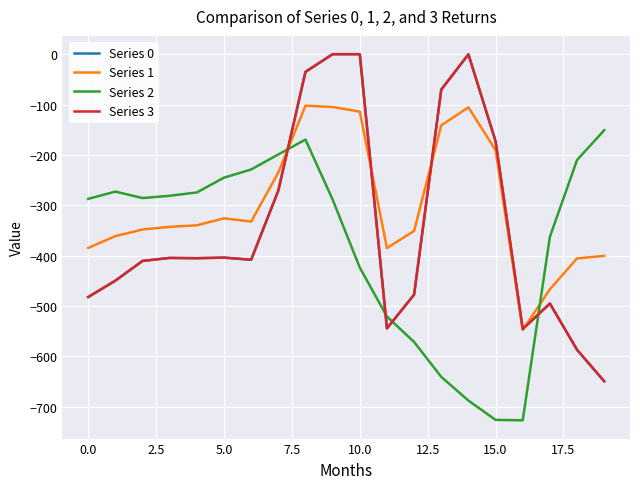

Is this an area chart (filled region under the line)?

No